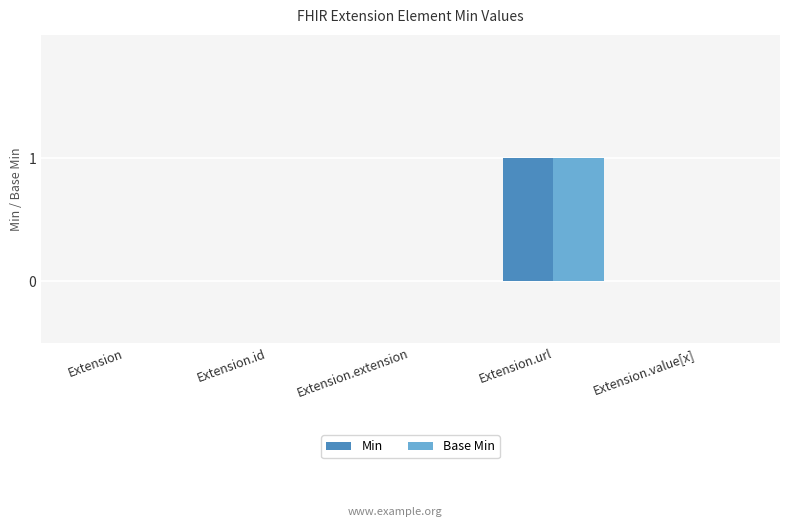

Which label corresponds to the largest value in the chart?

Extension.url